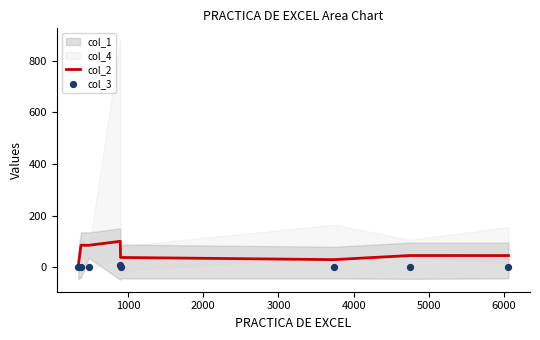

At how many categories does at least one series exceed 46?

3